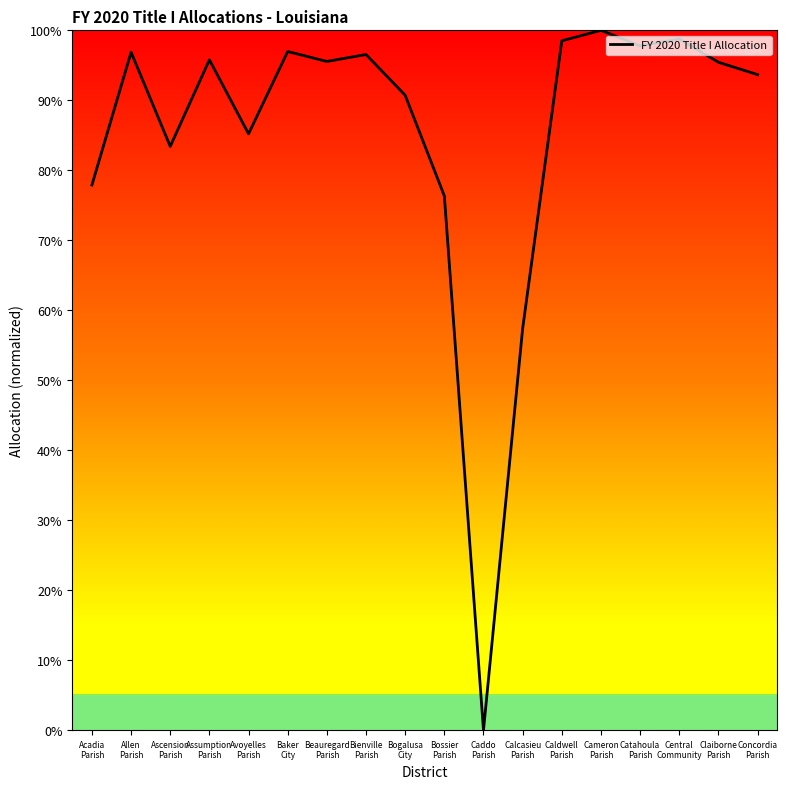

What is the average value?

85.4